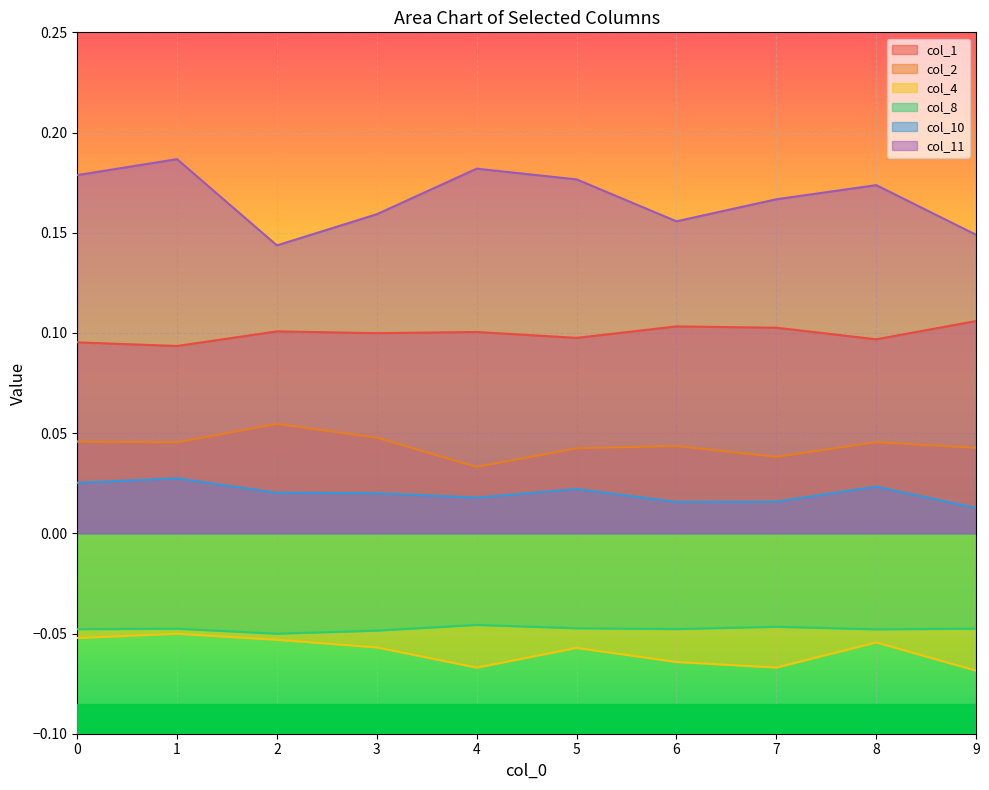

Reading left to right, extract all data points from this chart.

col_1: 0.1	0.1	0.1	0.1	0.1	0.1	0.1	0.1	0.1	0.1
col_2: 0.0	0.0	0.1	0.0	0.0	0.0	0.0	0.0	0.0	0.0
col_4: -0.1	-0.1	-0.1	-0.1	-0.1	-0.1	-0.1	-0.1	-0.1	-0.1
col_8: -0.0	-0.0	-0.1	-0.0	-0.0	-0.0	-0.0	-0.0	-0.0	-0.0
col_10: 0.0	0.0	0.0	0.0	0.0	0.0	0.0	0.0	0.0	0.0
col_11: 0.2	0.2	0.1	0.2	0.2	0.2	0.2	0.2	0.2	0.1